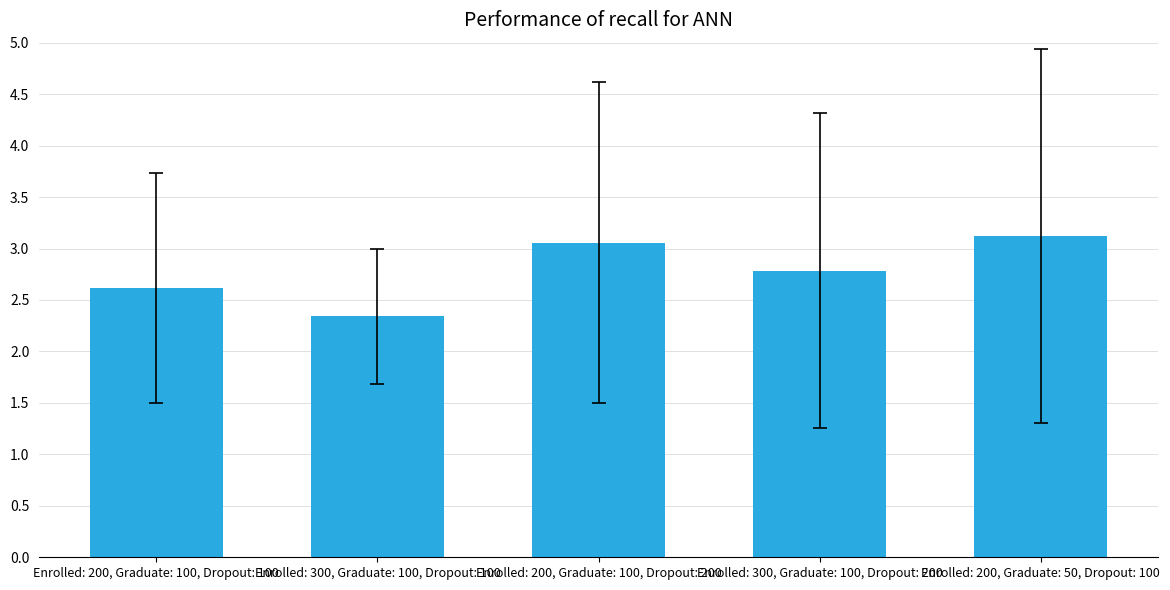

List the labels in order of value, smallest first.

Enrolled: 300, Graduate: 100, Dropout: 100, Enrolled: 200, Graduate: 100, Dropout: 100, Enrolled: 300, Graduate: 100, Dropout: 200, Enrolled: 200, Graduate: 100, Dropout: 200, Enrolled: 200, Graduate: 50, Dropout: 100